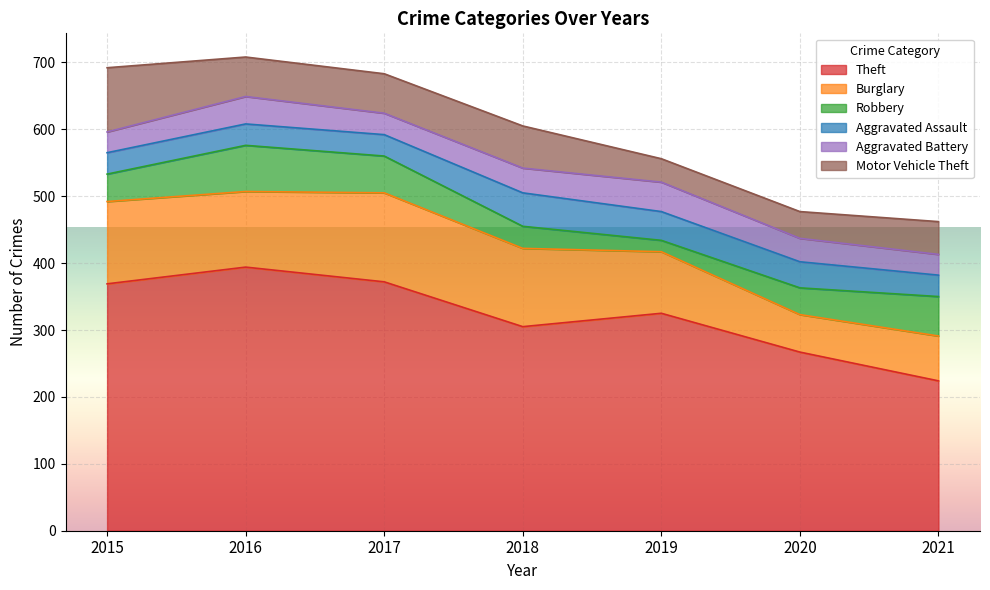

Reading right to left, transcribe all the data shown in this chart.

Theft: 224	267	325	305	372	394	369
Burglary: 67	56	92	117	133	113	123
Robbery: 59	40	17	33	55	69	41
Aggravated Assault: 32	39	43	50	32	32	32
Aggravated Battery: 31	35	44	37	32	41	31
Motor Vehicle Theft: 49	40	35	63	59	59	96